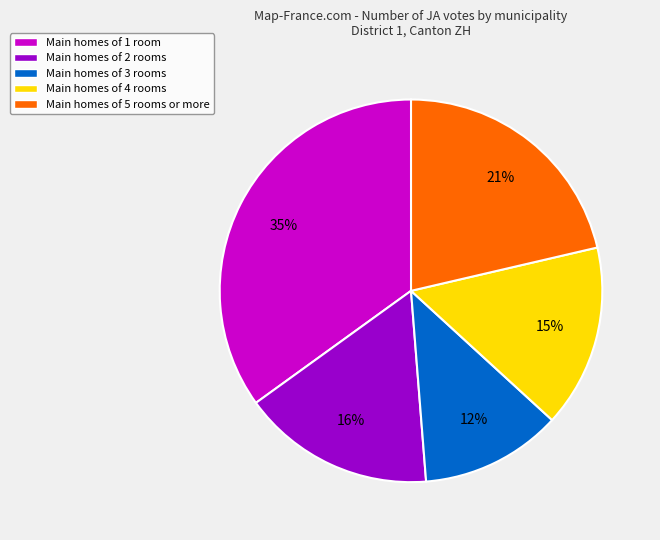

Is the sum of Main homes of 5 rooms or more and Main homes of 1 room greater than half?

Yes